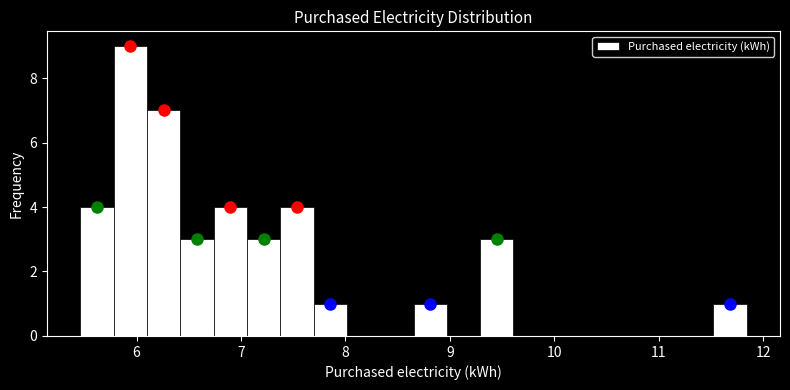

Read against the x-axis, roughly where is the centre of the tallest bar?

5.9